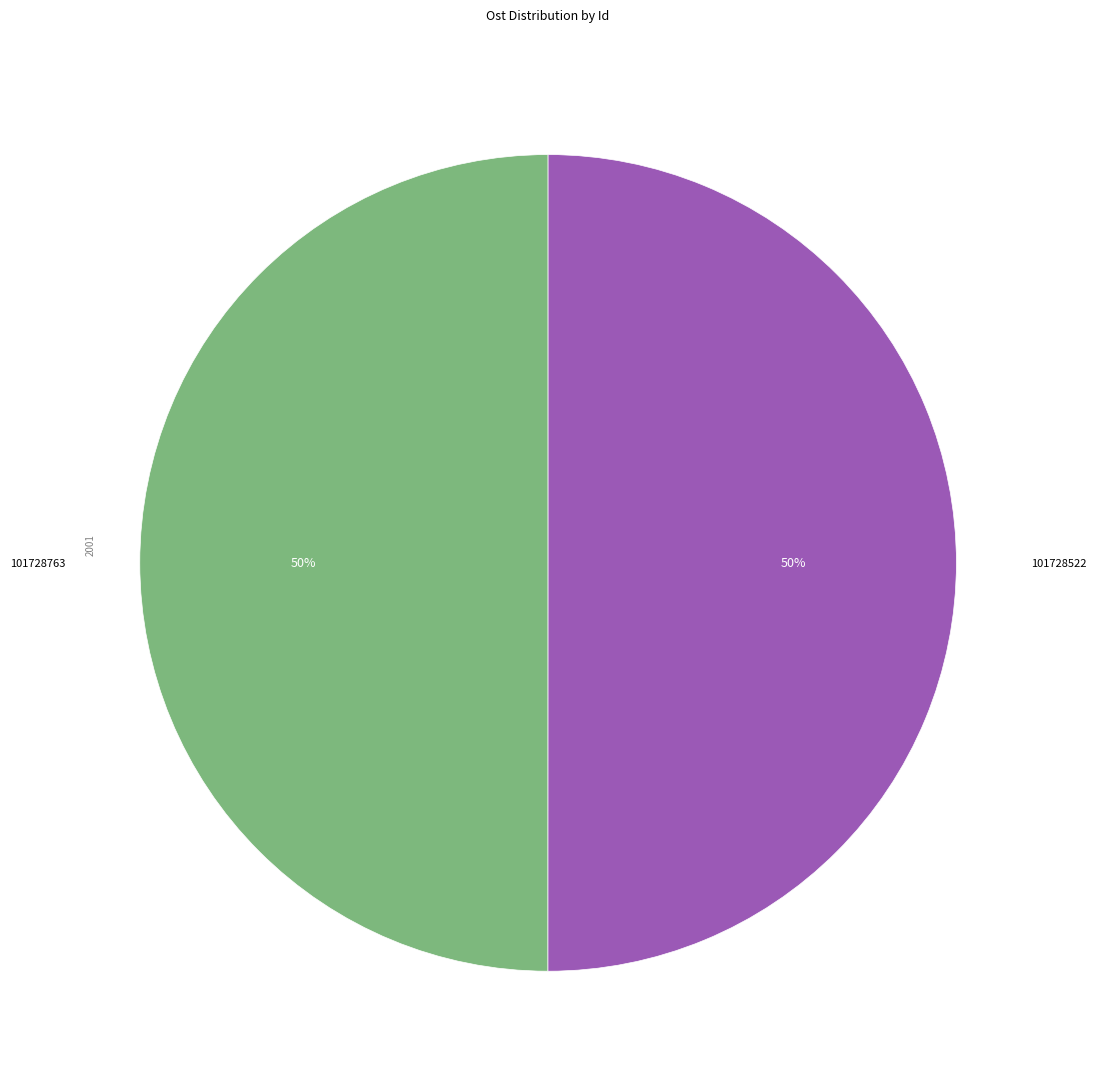

What is the ratio of the value at 101728763 to the value at 101728522?

1.0